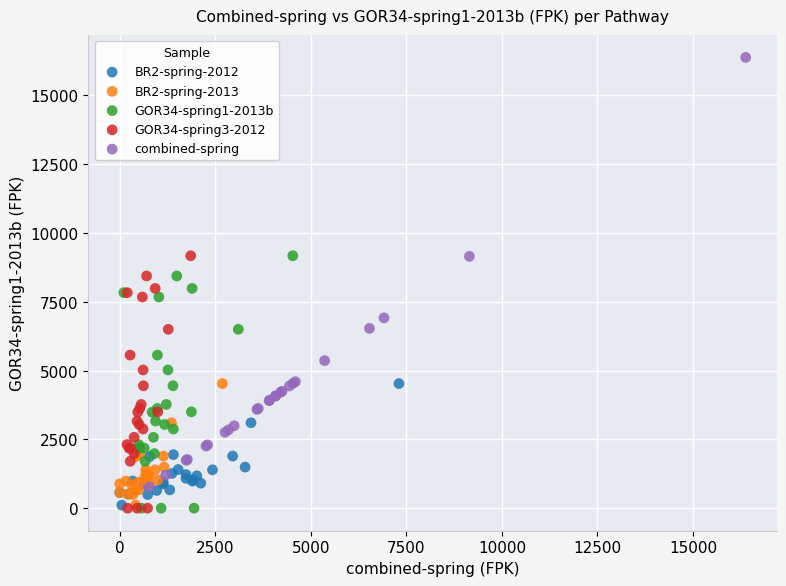

Which series reaches the maximum Y coordinate?

combined-spring